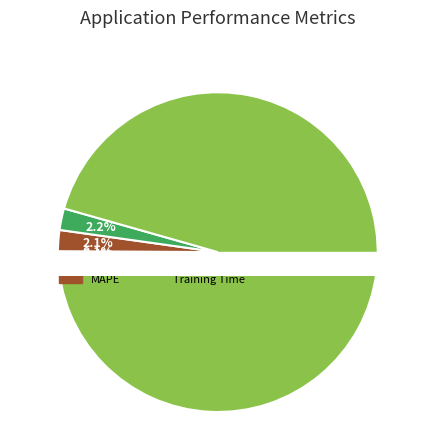

Do SMAPE and Inference Time together represent more than half of the pie?

No